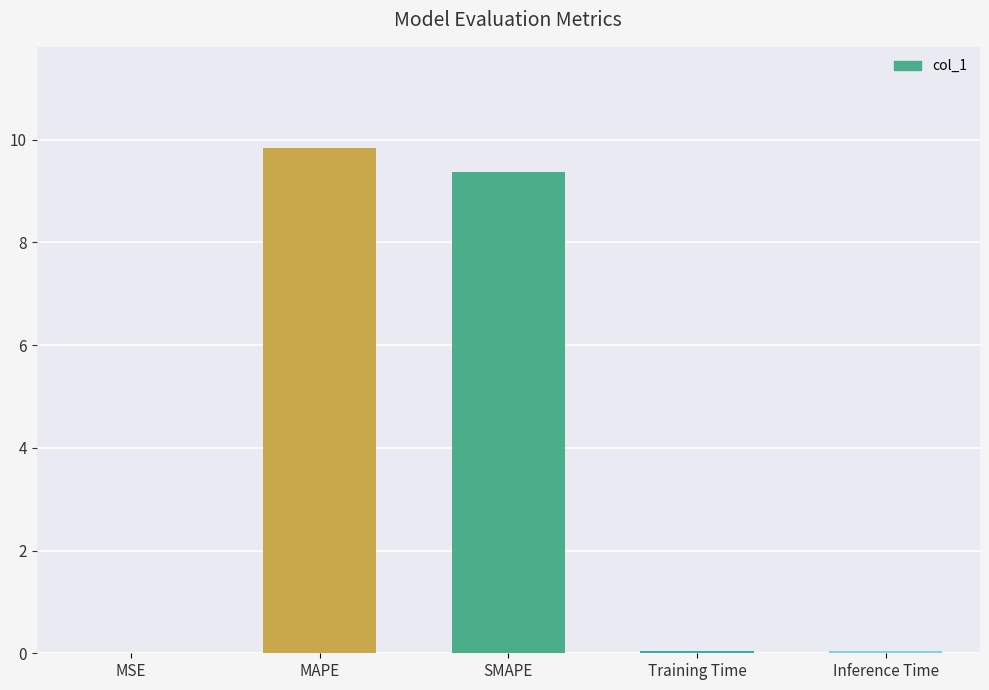

At which category does the chart reach its peak across all series?

MAPE